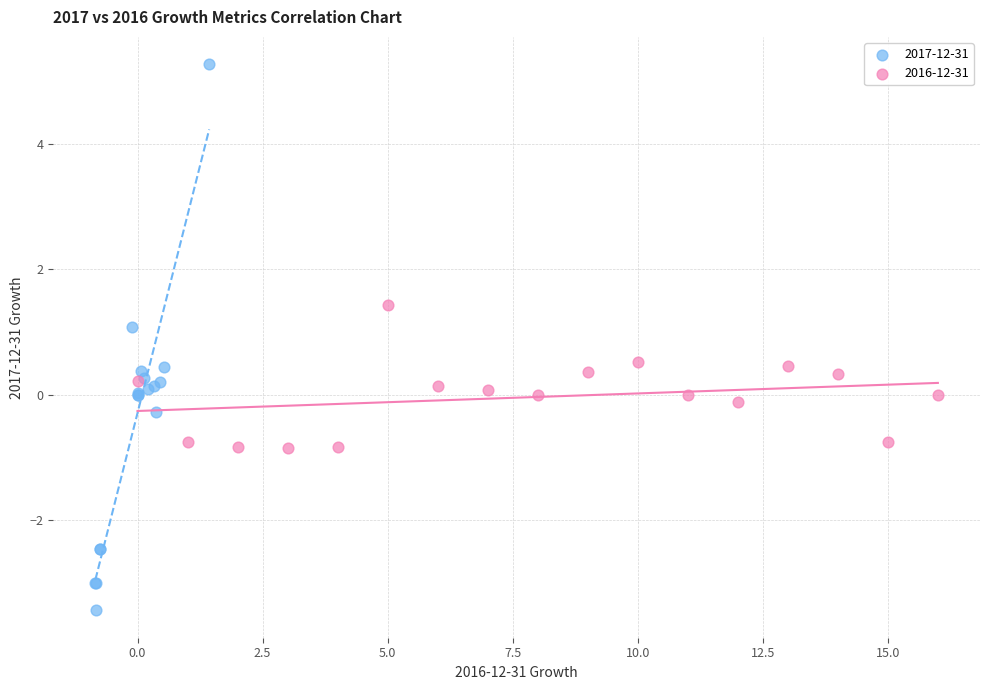

Which series contains the lowest Y value?

2017-12-31